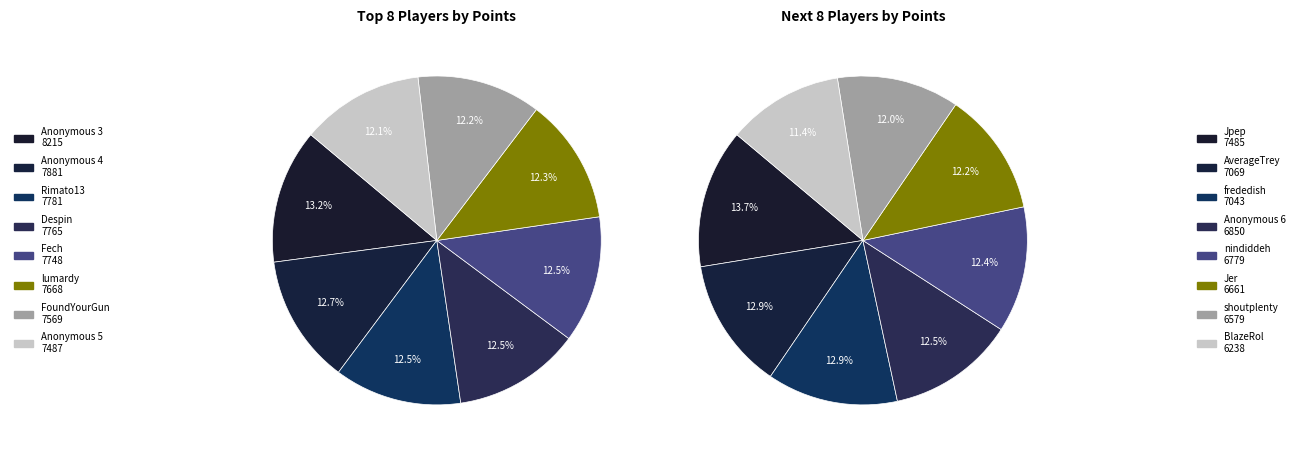

How many segments does this pie chart have?

16